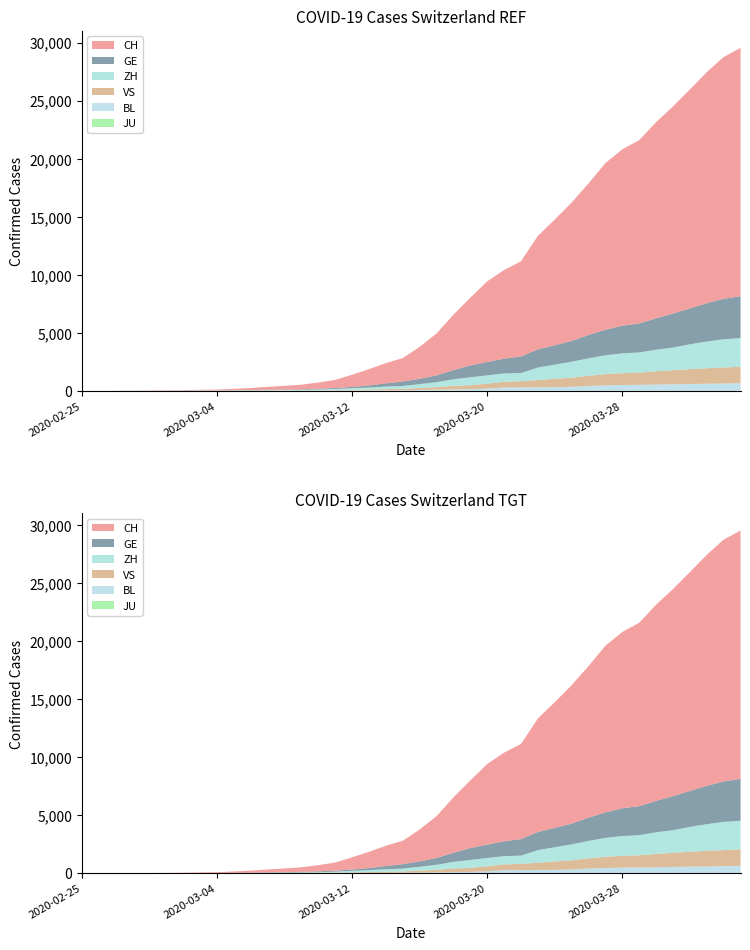

Reading right to left, what are all the values shown in this chart?

CH: 2020-04-04=21398	2020-04-03=20841	2020-04-02=19912	2020-04-01=18869	2020-03-31=17851	2020-03-30=16908	2020-03-29=15804	2020-03-28=15196	2020-03-27=14371	2020-03-26=13067	2020-03-25=11931	2020-03-24=10839	2020-03-23=9779	2020-03-22=8205	2020-03-21=7638	2020-03-20=6953	2020-03-19=5833	2020-03-18=4778	2020-03-17=3606	2020-03-16=2753	2020-03-15=2022	2020-03-14=1740	2020-03-13=1407	2020-03-12=1053	2020-03-11=701	2020-03-10=533	2020-03-09=395	2020-03-08=318	2020-03-07=254	2020-03-06=182	2020-03-05=118	2020-03-04=74	2020-03-03=54	2020-03-02=38	2020-03-01=27	2020-02-29=20	2020-02-28=13	2020-02-27=6	2020-02-26=2	2020-02-25=1
GE: 2020-04-04=3615	2020-04-03=3488	2020-04-02=3302	2020-04-01=3091	2020-03-31=2934	2020-03-30=2705	2020-03-29=2498	2020-03-28=2392	2020-03-27=2196	2020-03-26=2011	2020-03-25=1789	2020-03-24=1668	2020-03-23=1568	2020-03-22=1423	2020-03-21=1280	2020-03-20=1151	2020-03-19=1026	2020-03-18=786	2020-03-17=588	2020-03-16=461	2020-03-15=374	2020-03-14=281	2020-03-13=178	2020-03-12=114	2020-03-11=84	2020-03-10=73	2020-03-09=47	2020-03-08=38	2020-03-07=30	2020-03-06=19	2020-03-05=15	2020-03-04=11	2020-03-03=11	2020-03-02=8	2020-03-01=8	2020-02-29=6	2020-02-28=4	2020-02-27=1	2020-02-26=1	2020-02-25=0
ZH: 2020-04-04=2467	2020-04-03=2434	2020-04-02=2306	2020-04-01=2142	2020-03-31=1953	2020-03-30=1862	2020-03-29=1736	2020-03-28=1704	2020-03-27=1630	2020-03-26=1503	2020-03-25=1371	2020-03-24=1224	2020-03-23=1076	2020-03-22=712	2020-03-21=712	2020-03-20=712	2020-03-19=680	2020-03-18=569	2020-03-17=430	2020-03-16=327	2020-03-15=251	2020-03-14=219	2020-03-13=164	2020-03-12=141	2020-03-11=102	2020-03-10=63	2020-03-09=50	2020-03-08=41	2020-03-07=35	2020-03-06=30	2020-03-05=24	2020-03-04=16	2020-03-03=14	2020-03-02=11	2020-03-01=7	2020-02-29=6	2020-02-28=2	2020-02-27=2	2020-02-26=2	2020-02-25=1
VS: 2020-04-04=1416	2020-04-03=1383	2020-04-02=1334	2020-04-01=1282	2020-03-31=1212	2020-03-30=1145	2020-03-29=1056	2020-03-28=1018	2020-03-27=969	2020-03-26=875	2020-03-25=794	2020-03-24=728	2020-03-23=628	2020-03-22=535	2020-03-21=498	2020-03-20=436	2020-03-19=349	2020-03-18=312	2020-03-17=225	2020-03-16=172	2020-03-15=115	2020-03-14=98	2020-03-13=76	2020-03-12=53	2020-03-11=30	2020-03-10=22	2020-03-09=17	2020-03-08=12	2020-03-07=7	2020-03-06=6	2020-03-05=5	2020-03-04=4	2020-03-03=3	2020-03-02=3	2020-03-01=2	2020-02-29=1	2020-02-28=1	2020-02-27=0	2020-02-26=0	2020-02-25=0
BL: 2020-04-04=656	2020-04-03=625	2020-04-02=610	2020-04-01=588	2020-03-31=561	2020-03-30=539	2020-03-29=511	2020-03-28=502	2020-03-27=466	2020-03-26=422	2020-03-25=341	2020-03-24=306	2020-03-23=302	2020-03-22=289	2020-03-21=282	2020-03-20=184	2020-03-19=134	2020-03-18=116	2020-03-17=89	2020-03-16=76	2020-03-15=54	2020-03-14=47	2020-03-13=42	2020-03-12=26	2020-03-11=26	2020-03-10=22	2020-03-09=20	2020-03-08=19	2020-03-07=15	2020-03-06=6	2020-03-05=6	2020-03-04=2	2020-03-03=2	2020-03-02=2	2020-03-01=2	2020-02-29=2	2020-02-28=1	2020-02-27=0	2020-02-26=0	2020-02-25=0
JU: 2020-04-04=0	2020-04-03=0	2020-04-02=0	2020-04-01=0	2020-03-31=0	2020-03-30=0	2020-03-29=0	2020-03-28=0	2020-03-27=0	2020-03-26=0	2020-03-25=0	2020-03-24=0	2020-03-23=0	2020-03-22=0	2020-03-21=0	2020-03-20=0	2020-03-19=0	2020-03-18=0	2020-03-17=0	2020-03-16=0	2020-03-15=0	2020-03-14=0	2020-03-13=0	2020-03-12=0	2020-03-11=0	2020-03-10=0	2020-03-09=0	2020-03-08=0	2020-03-07=0	2020-03-06=0	2020-03-05=0	2020-03-04=0	2020-03-03=0	2020-03-02=0	2020-03-01=0	2020-02-29=0	2020-02-28=0	2020-02-27=0	2020-02-26=0	2020-02-25=0